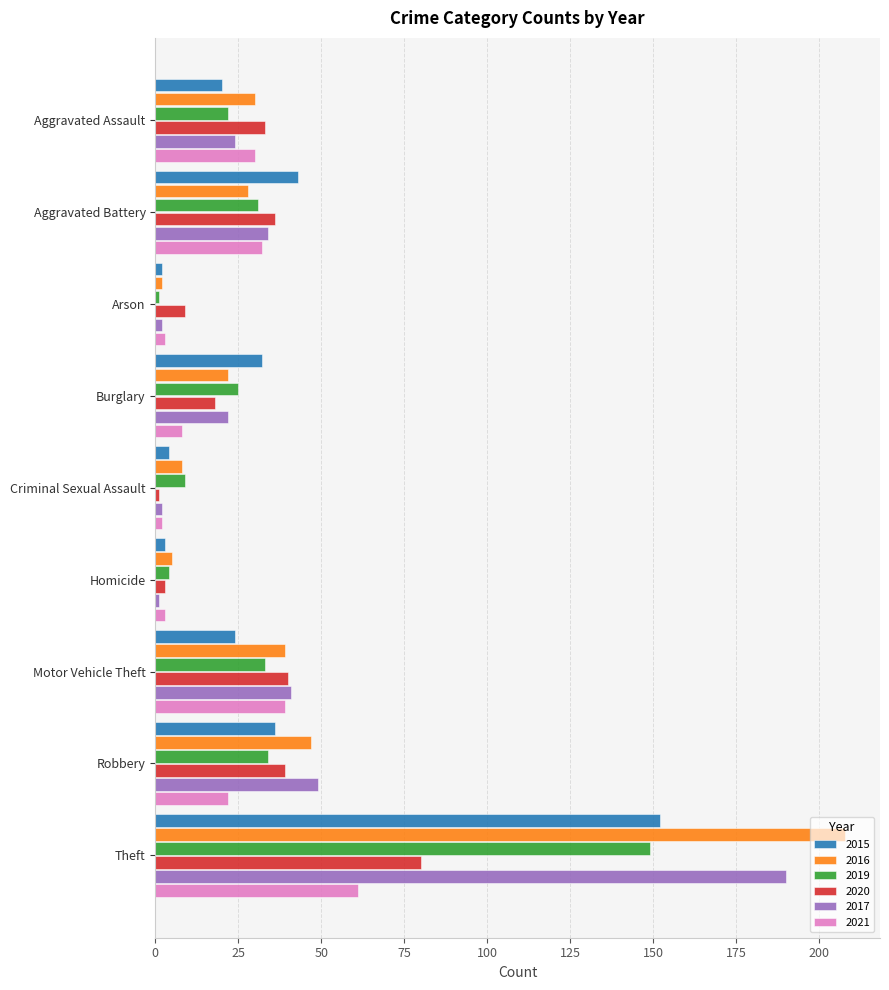

What is the difference between the highest and lowest values at Aggravated Battery?

15